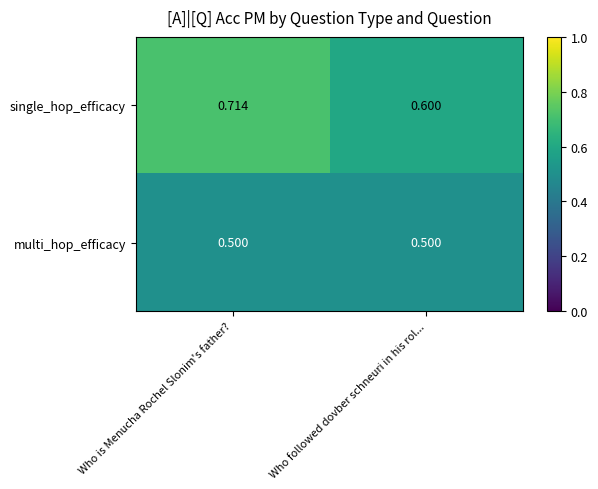

At which label does single_hop_efficacy reach its peak?

Who is Menucha Rochel Slonim's father?